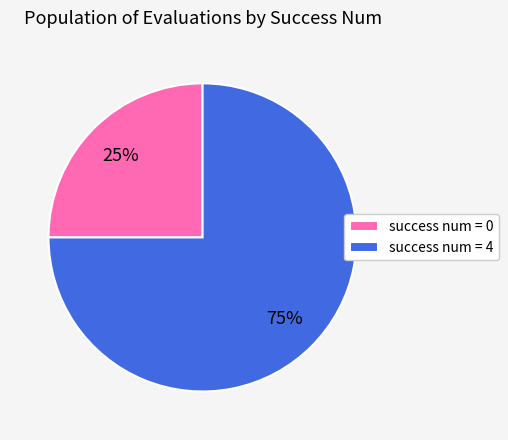

To the nearest percent, what is the combined percentage of success num = 4 and success num = 0?

100%